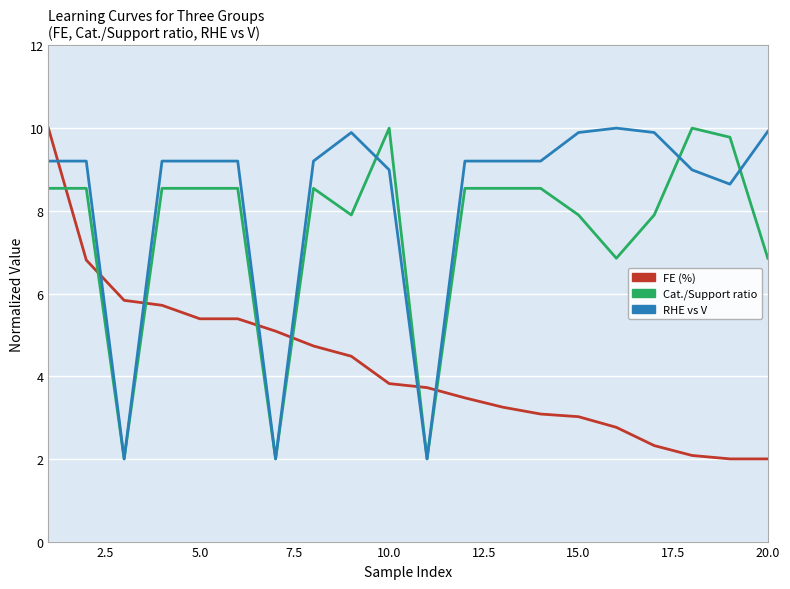

What is the minimum value shown in the chart?

2.0